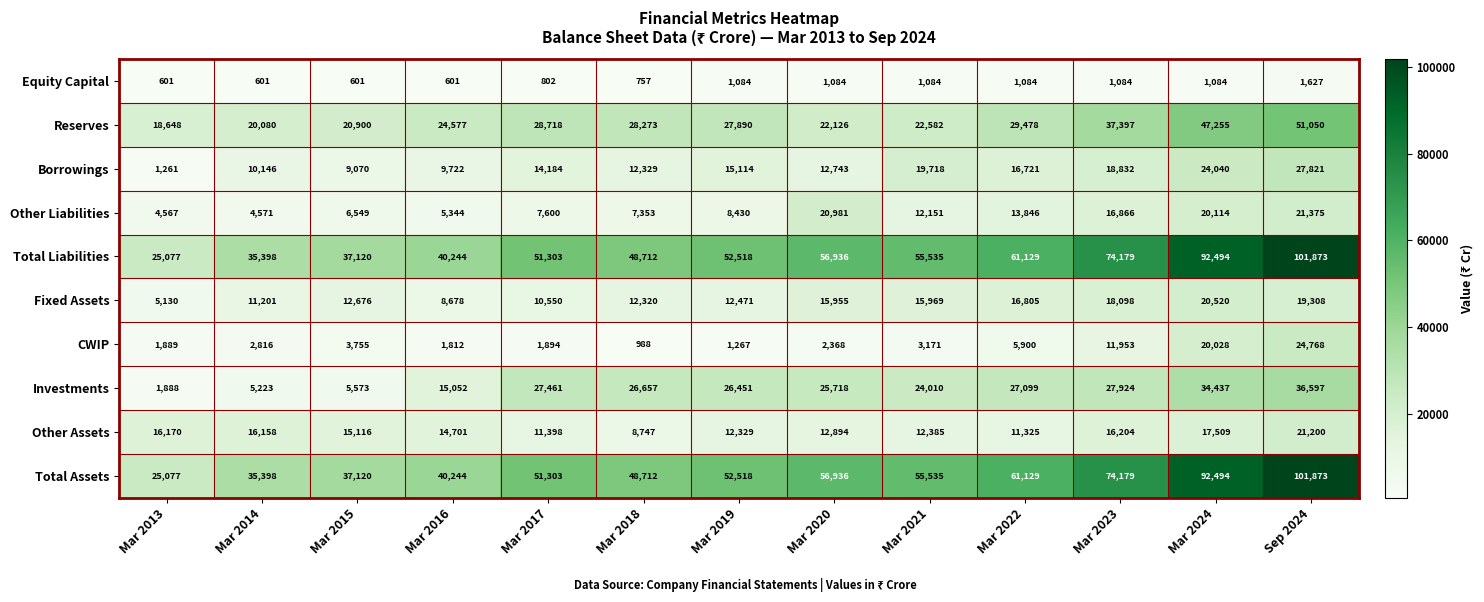

What is the maximum value for Equity Capital?

1627